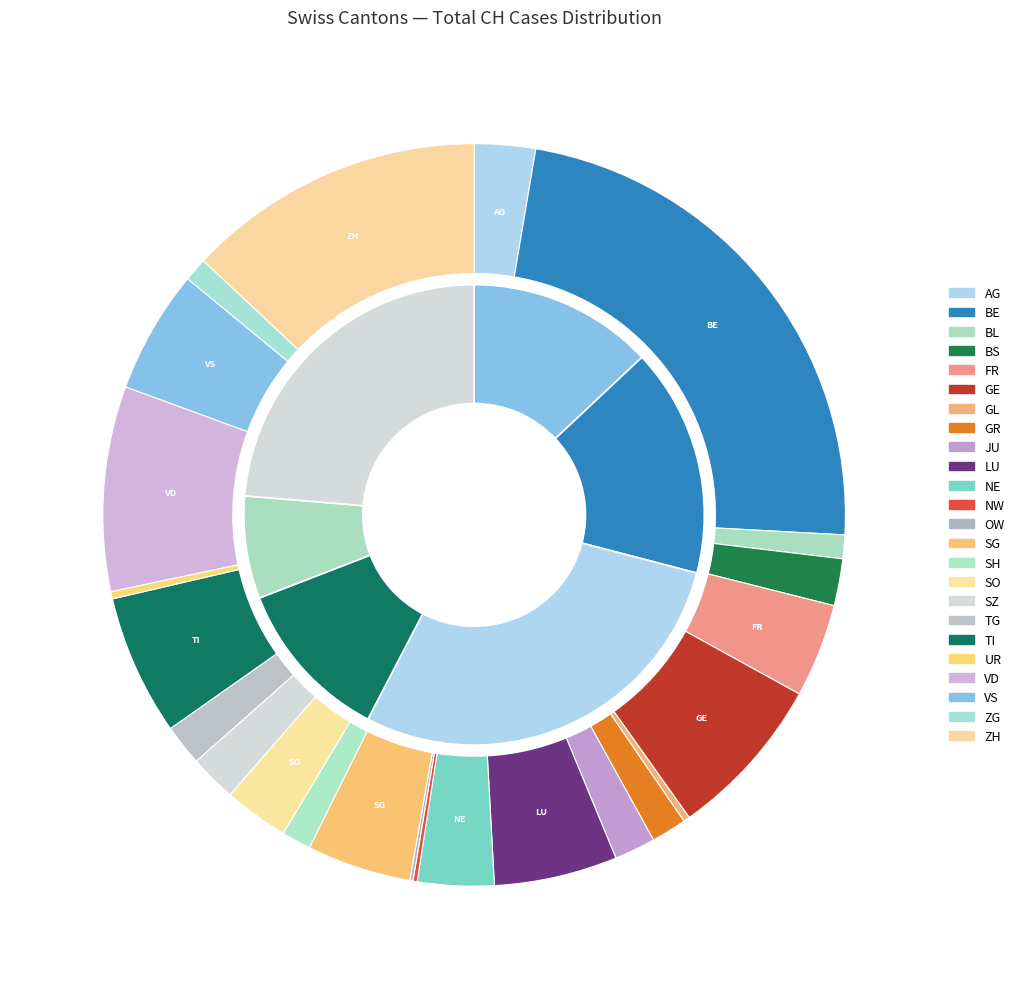

To the nearest percent, what percentage of the pie is TG?

2%